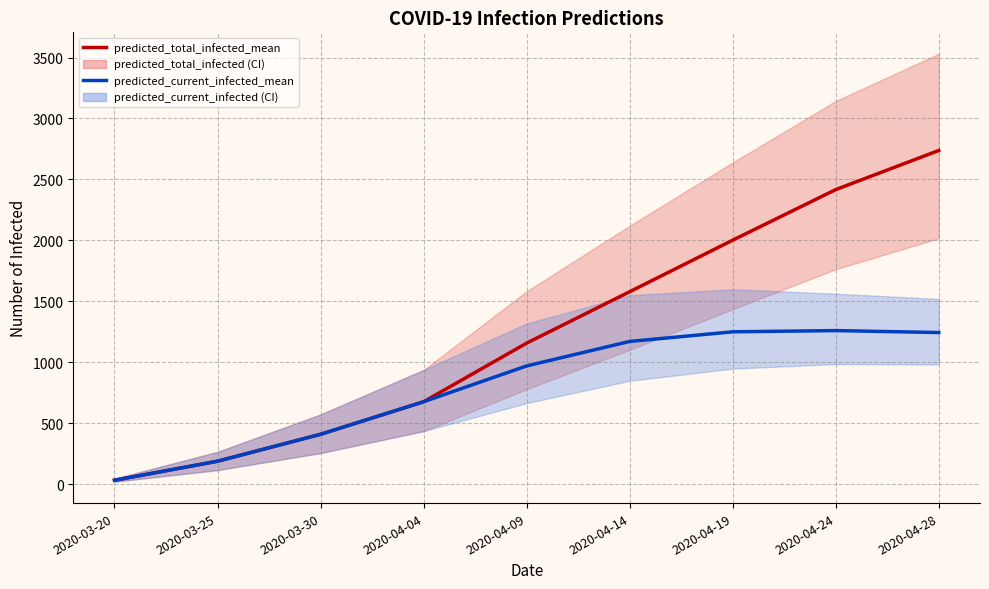

How many lines are shown in the chart?

2